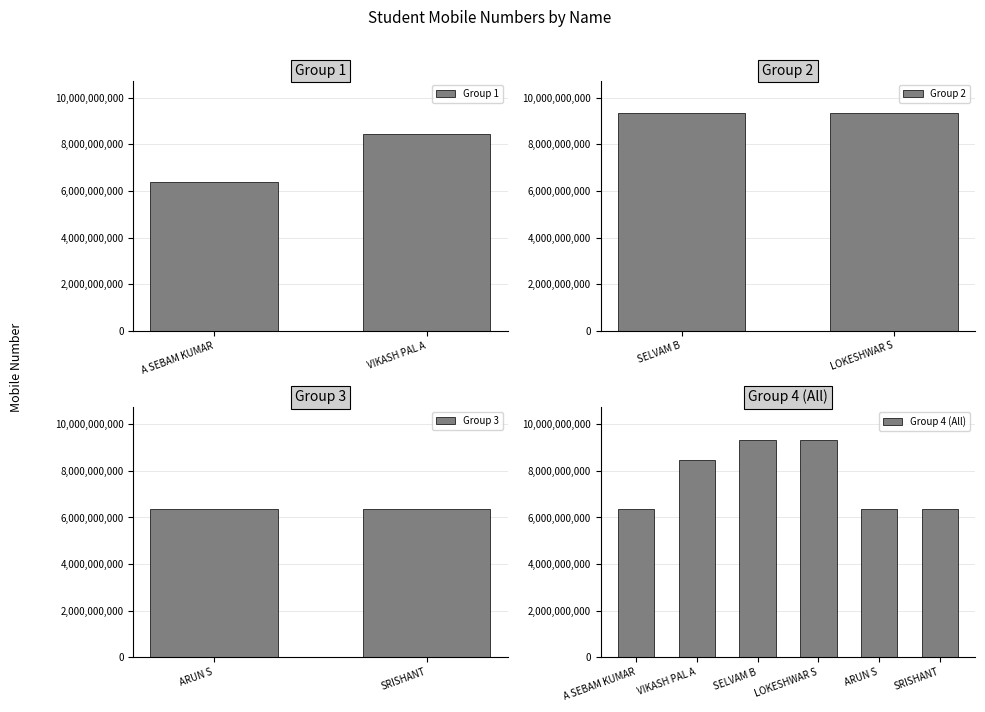

Reading right to left, what are all the values shown in this chart?

6383924130	6381964121	9344083229	9344418821	8467979251	6374397734